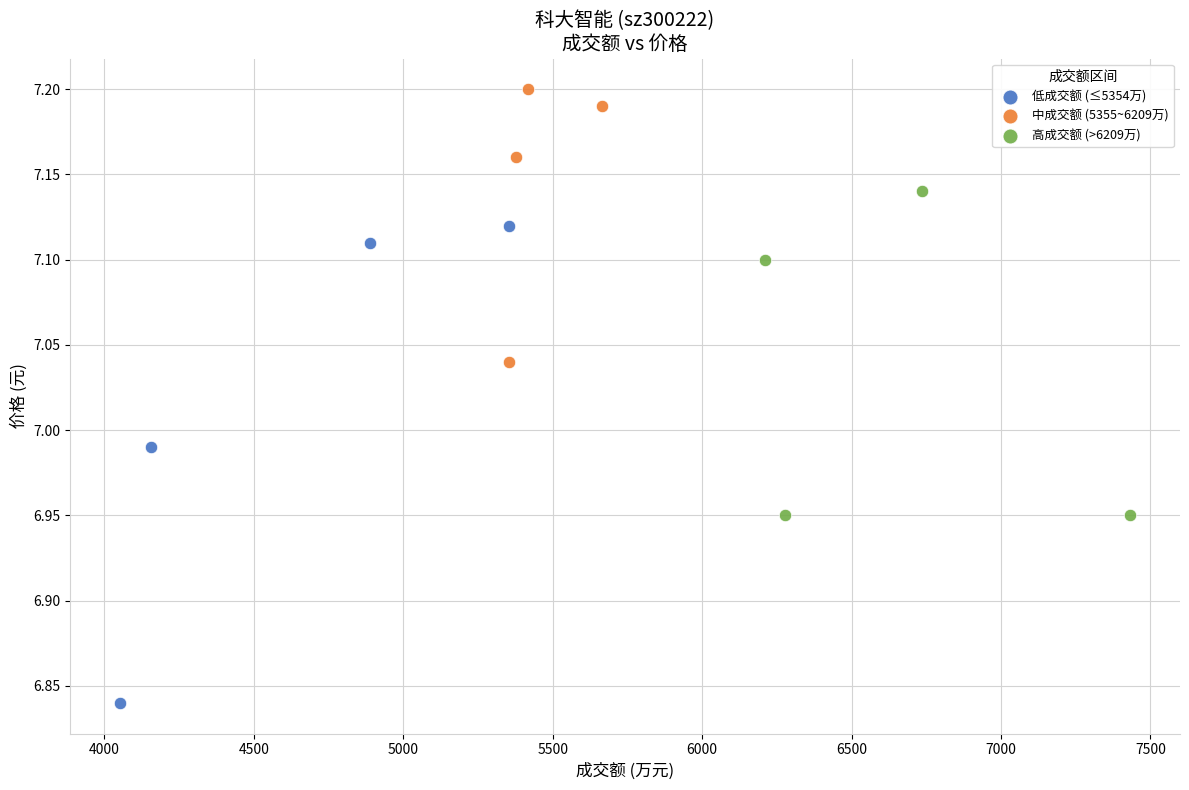

Which series contains the lowest Y value?

低成交额 (≤5354万)